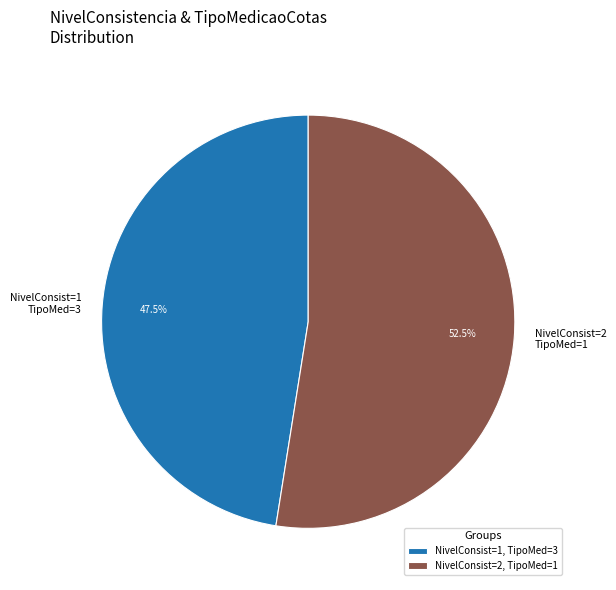

How many segments does this pie chart have?

2